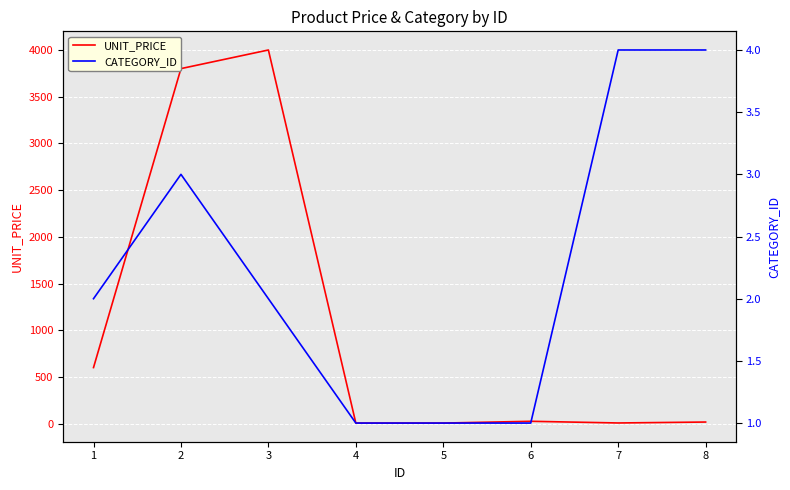

True or false: UNIT_PRICE has a value of 9.6 at 4.

False